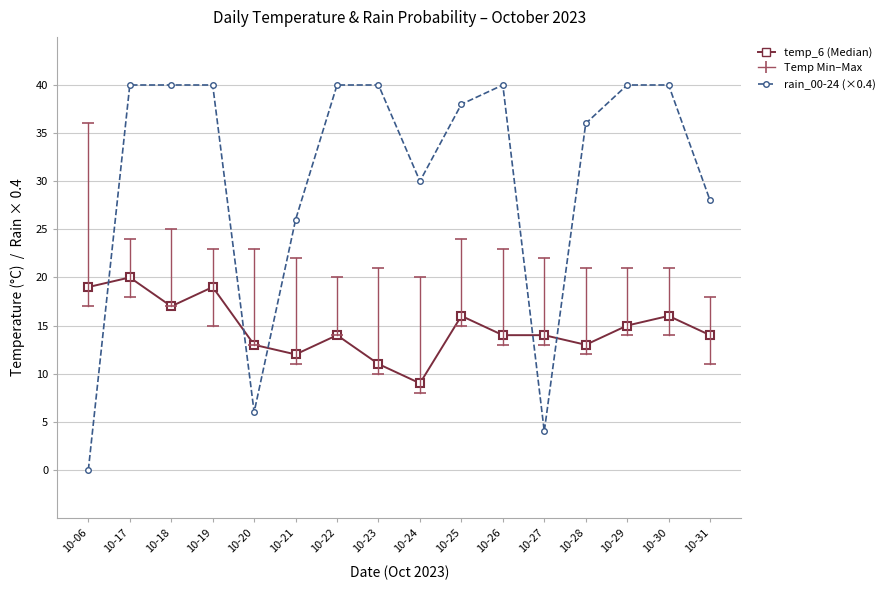

What is the difference between the second highest and minimum values in the rain_00-24 (×0.4) series?

40